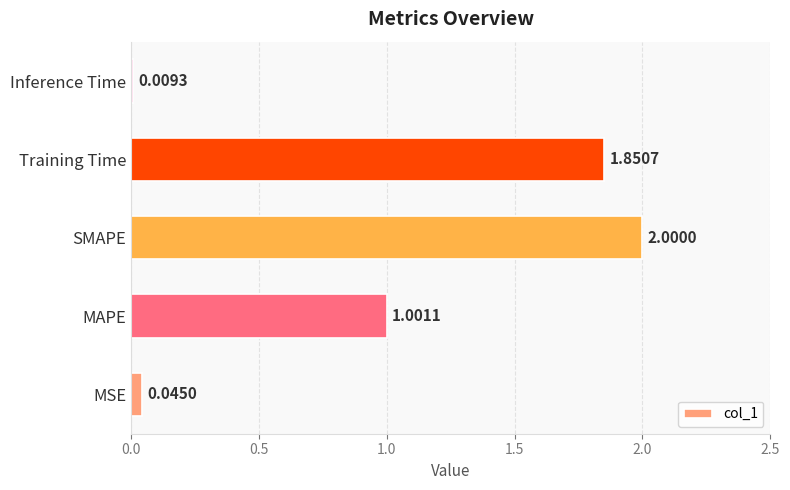

Does the chart contain stacked bars?

No